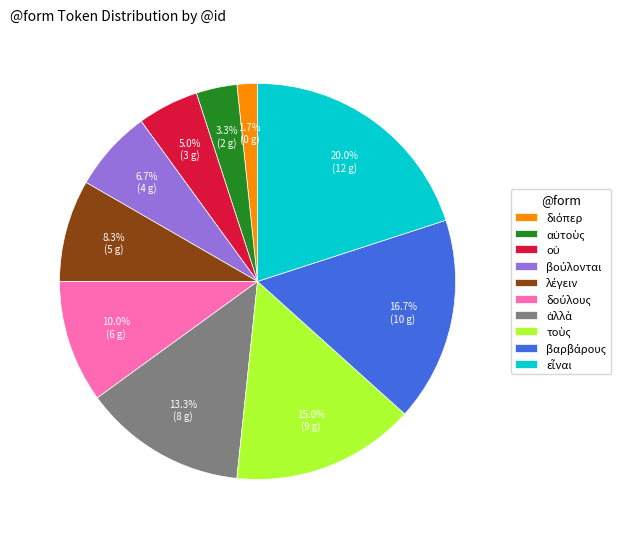

Is there any slice that represents more than half of the pie?

No